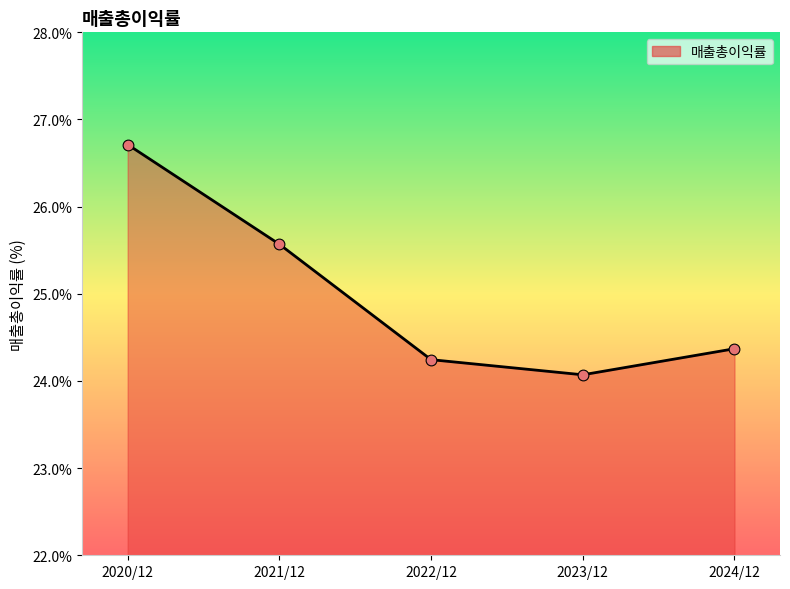

Between 2020/12 and 2022/12, which is larger?

2020/12